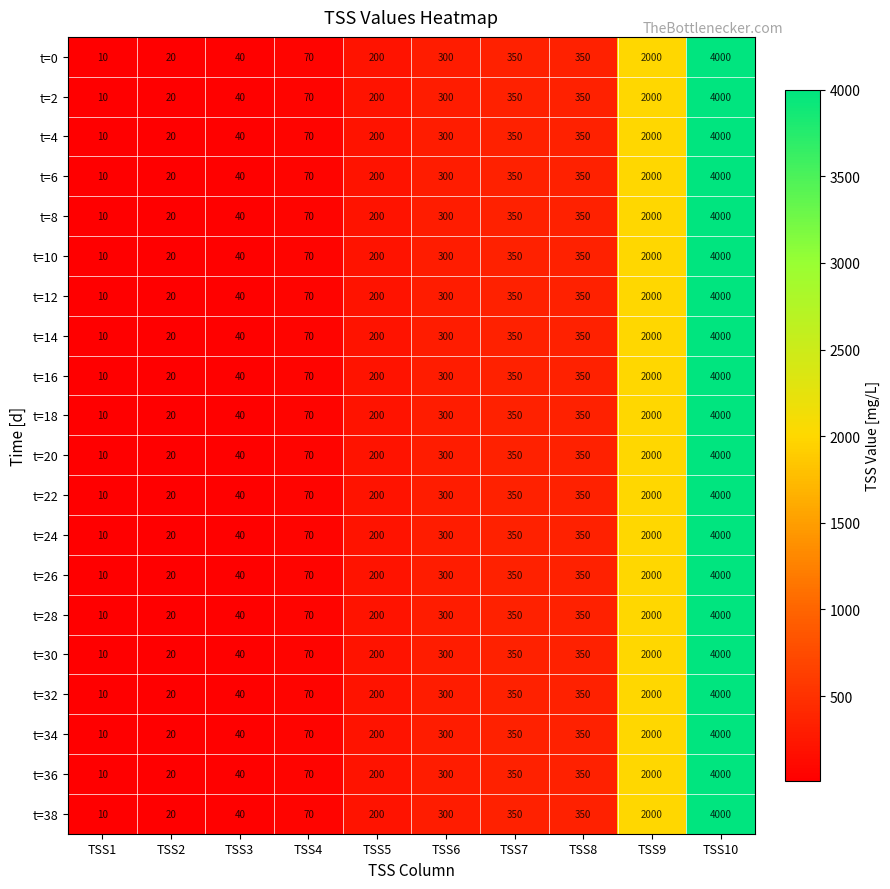

What is the difference between the maximum and minimum values in the t=24 series?

3990